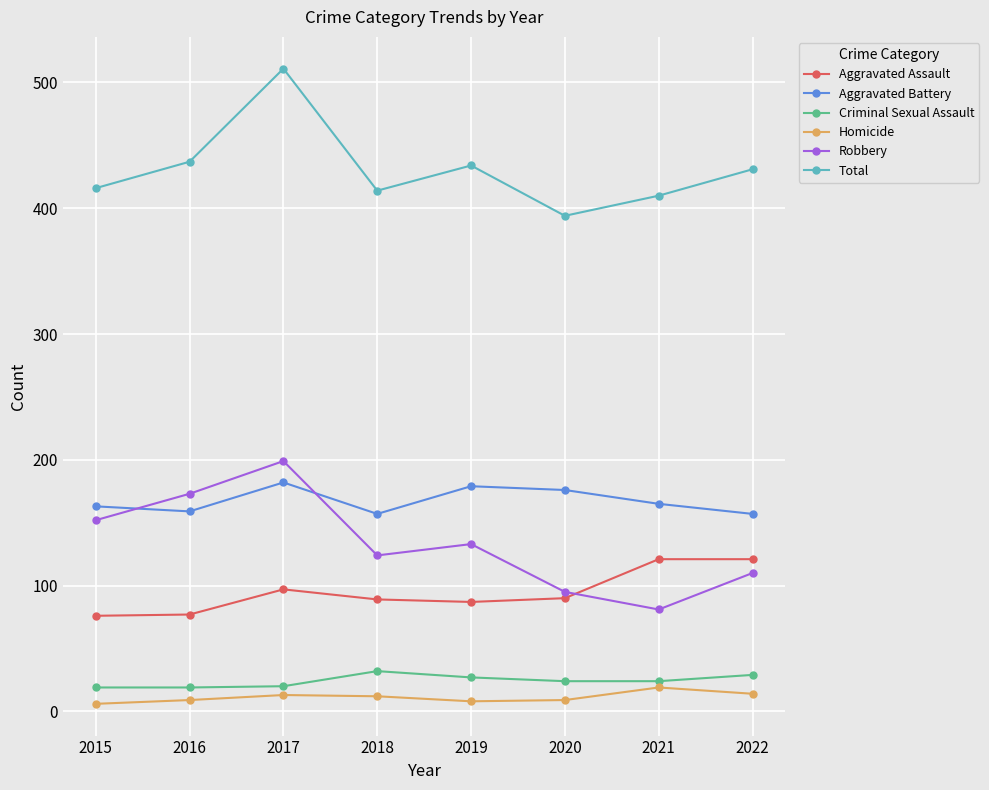

At which category is the sum across all series the highest?

2017